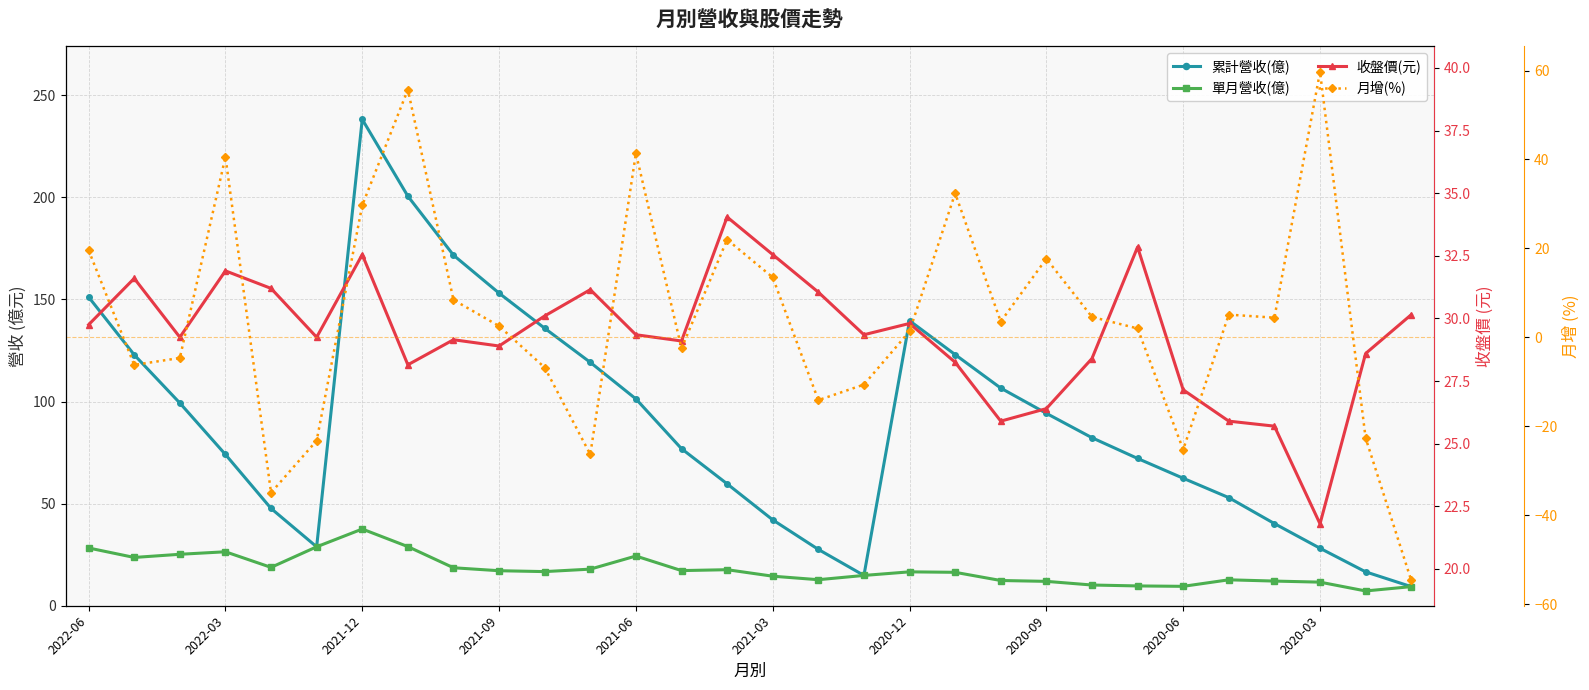

How many data points in 收盤價(元) are above 29?

19